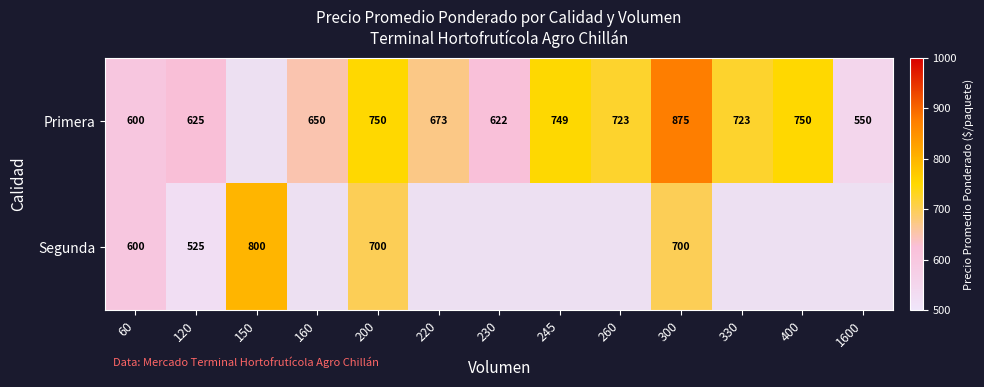

What is the difference between the Primera values at 330 and 200?

27